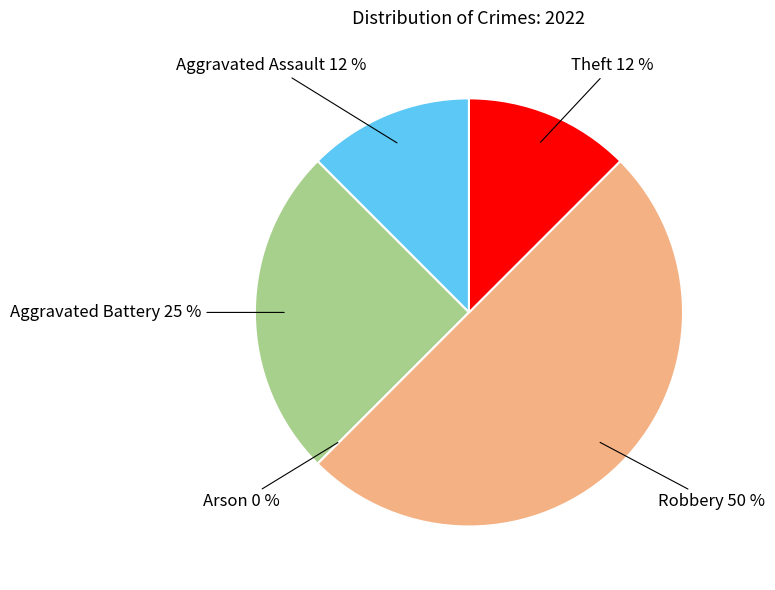

What percentage is NOT represented by Aggravated Assault?

87.5%